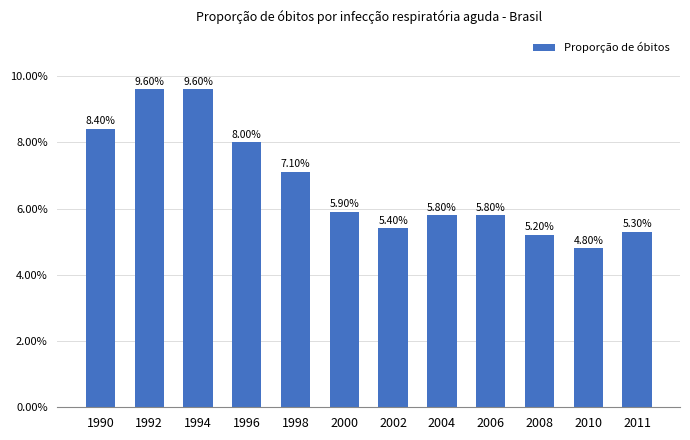

Reading left to right, extract all data points from this chart.

1990=8.4	1992=9.6	1994=9.6	1996=8.0	1998=7.1	2000=5.9	2002=5.4	2004=5.8	2006=5.8	2008=5.2	2010=4.8	2011=5.3